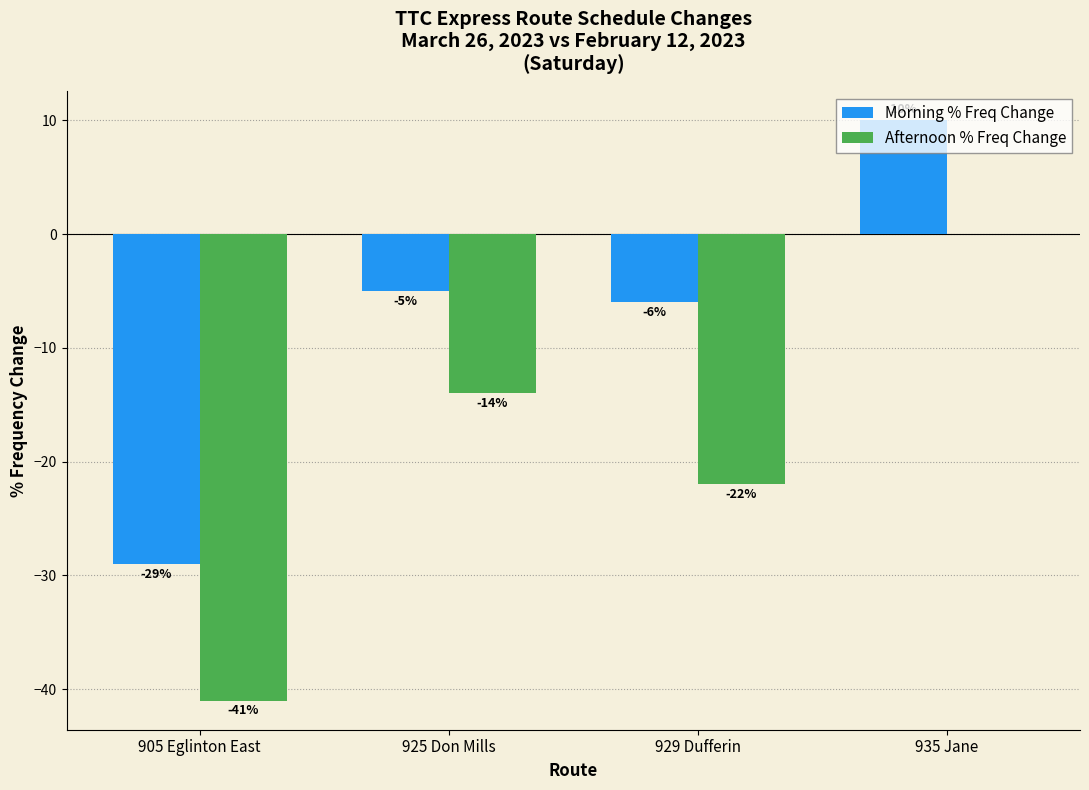

What is the sum of the Morning % Freq Change values at 935 Jane and 925 Don Mills?

5